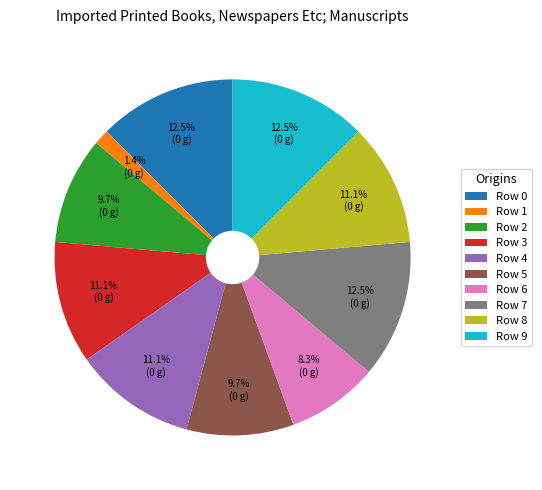

What portion of the pie excludes Row 6?

91.7%